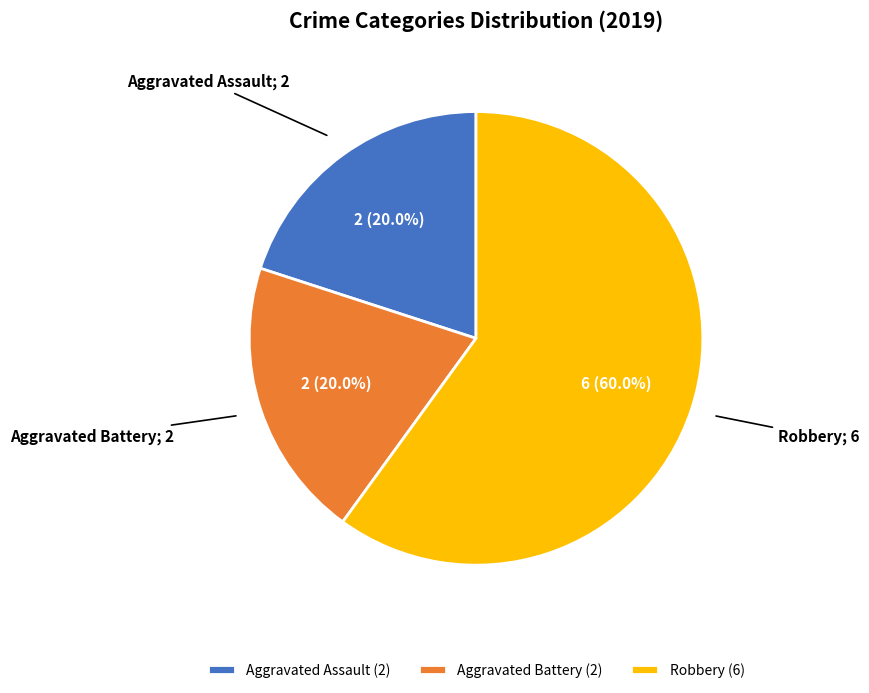

What is the ratio of the value at Aggravated Battery (2) to the value at Aggravated Assault (2)?

1.0